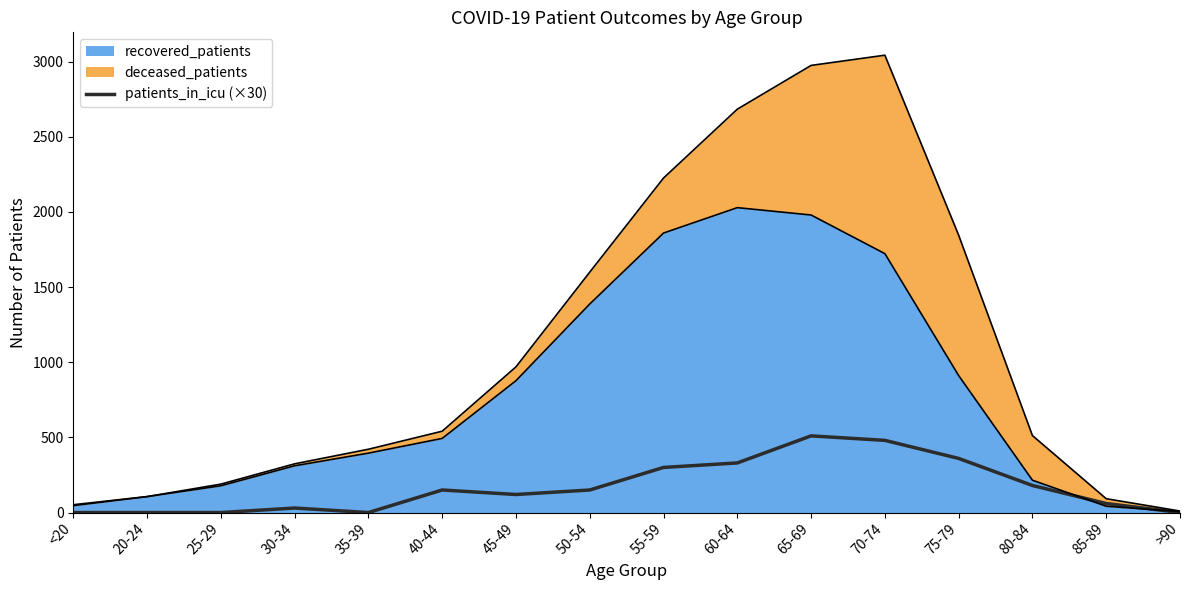

Reading left to right, transcribe all the data shown in this chart.

<20=0	20-24=0	25-29=0	30-34=30	35-39=0	40-44=150	45-49=120	50-54=150	55-59=300	60-64=330	65-69=510	70-74=480	75-79=360	80-84=180	85-89=60	>90=0